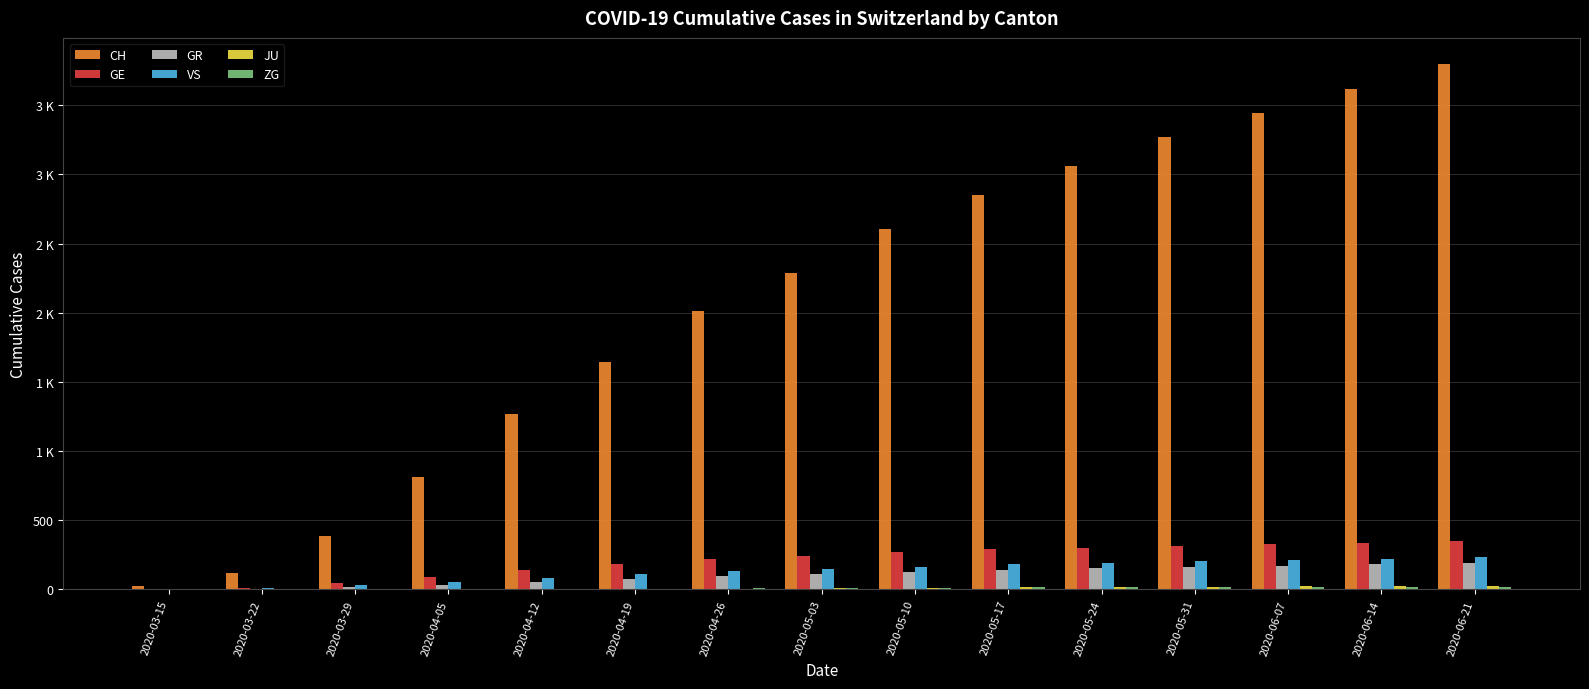

Where does the JU series first go above 8?

2020-05-10